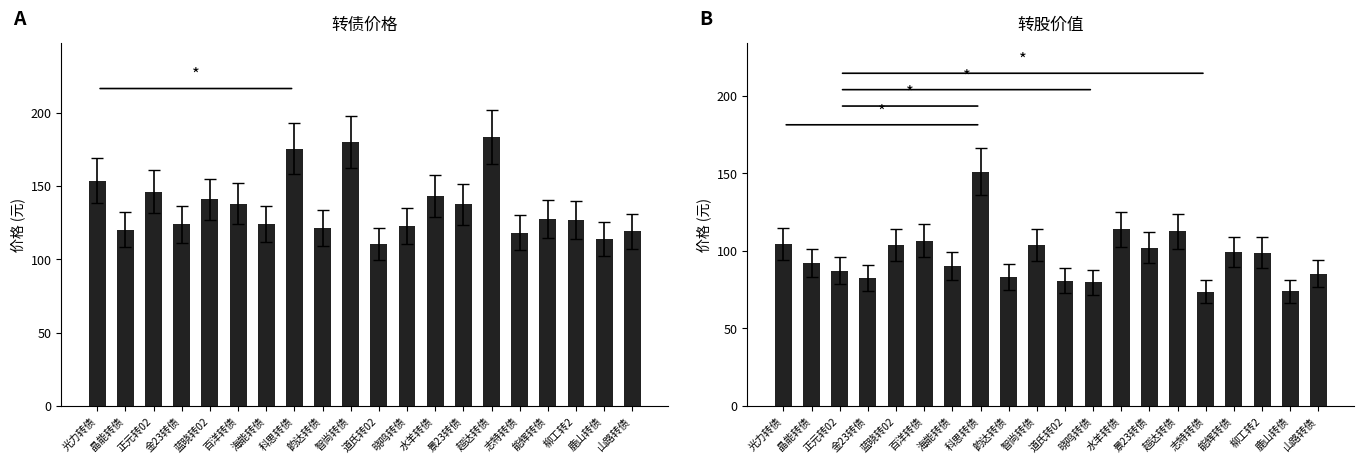

Which has a higher value, 正元转02 or 晓鸣转债?

正元转02